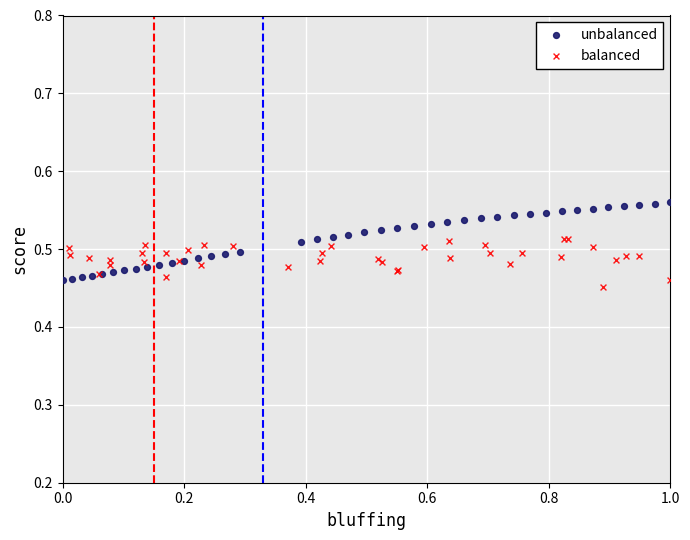

Which series has the largest Y range (max minus min)?

unbalanced